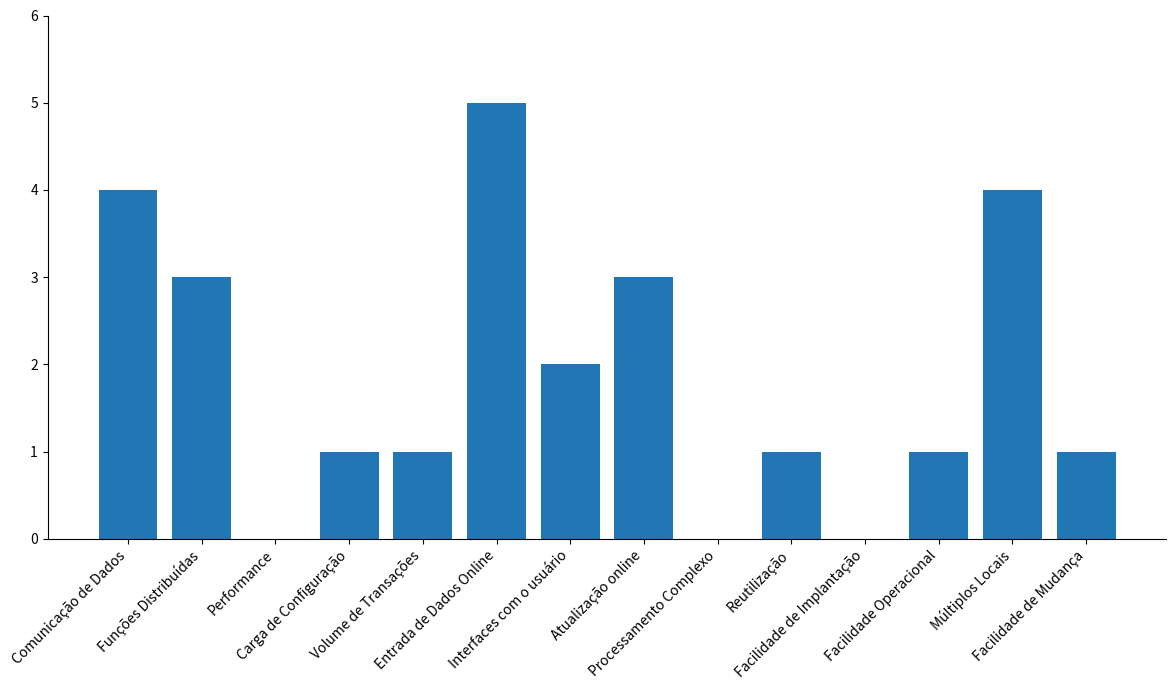

The value at Performance is 0. True or false?

True